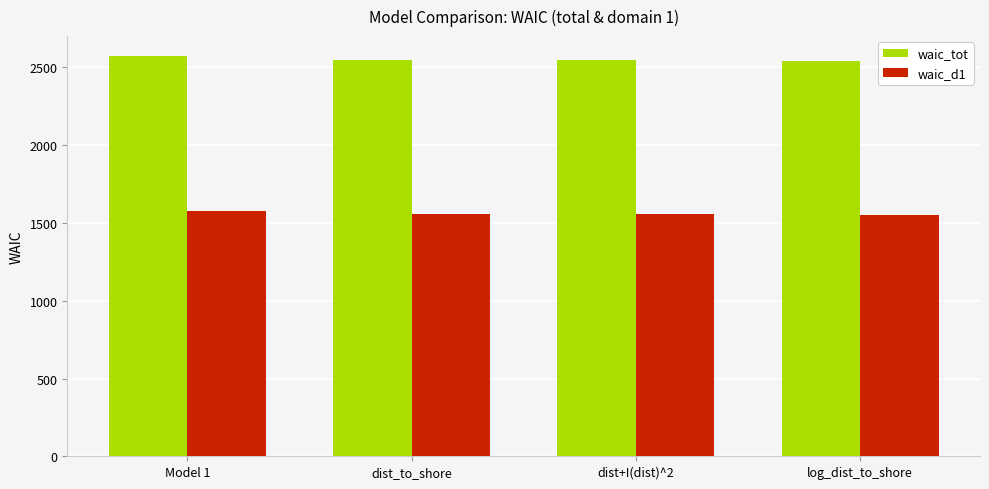

The value of waic_d1 at log_dist_to_shore is 2315. True or false?

False